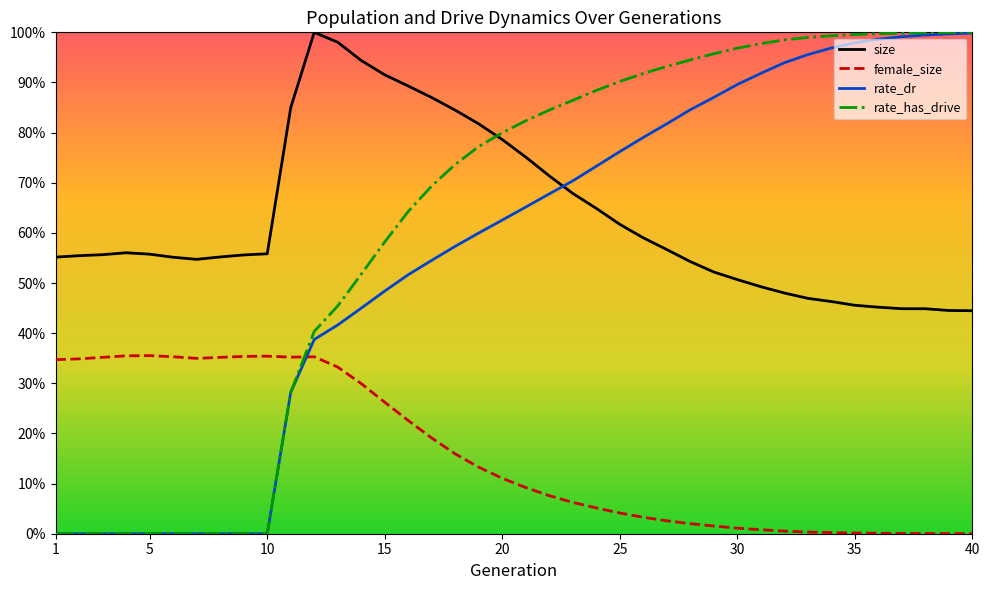

What are all the series names shown in the legend?

size, female_size, rate_dr, rate_has_drive